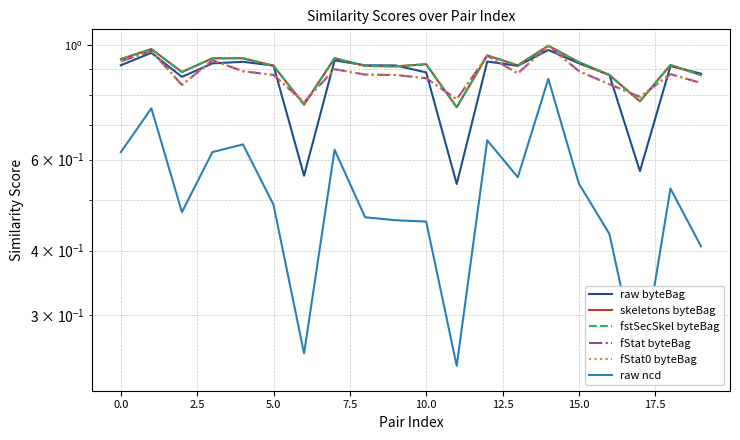

What are all the series names shown in the legend?

raw byteBag, skeletons byteBag, fstSecSkel byteBag, fStat byteBag, fStat0 byteBag, raw ncd